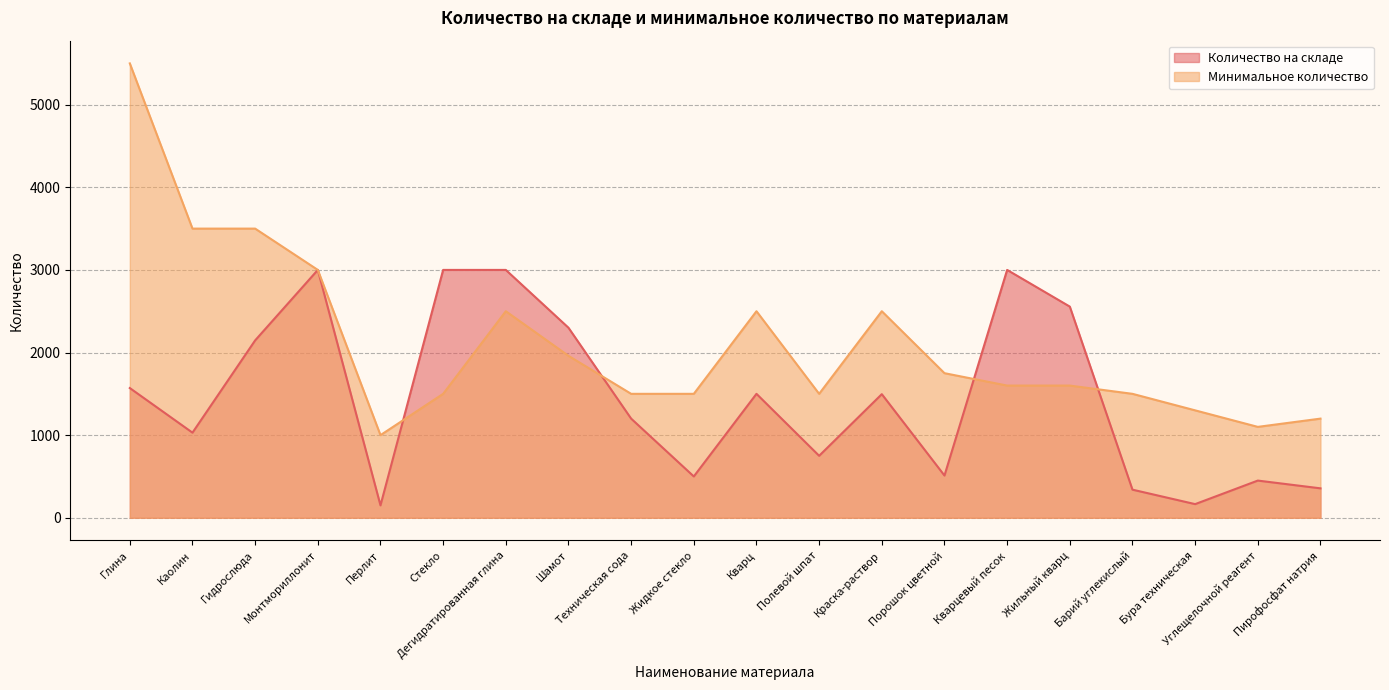

What are all the series names shown in the legend?

Количество на складе, Минимальное количество